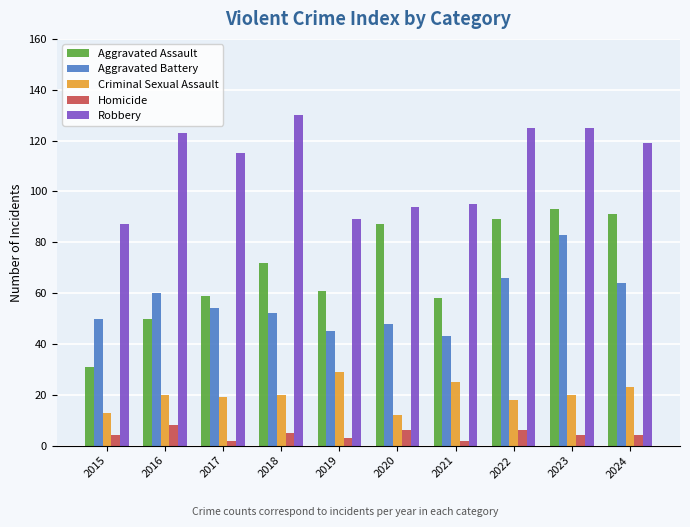

Between 2015 and 2020, which series saw the biggest shift?

Aggravated Assault